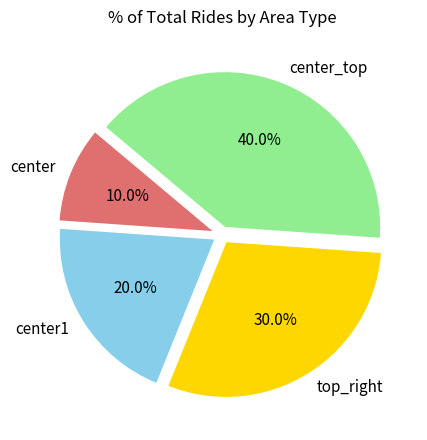

How many slices are in this pie chart?

4